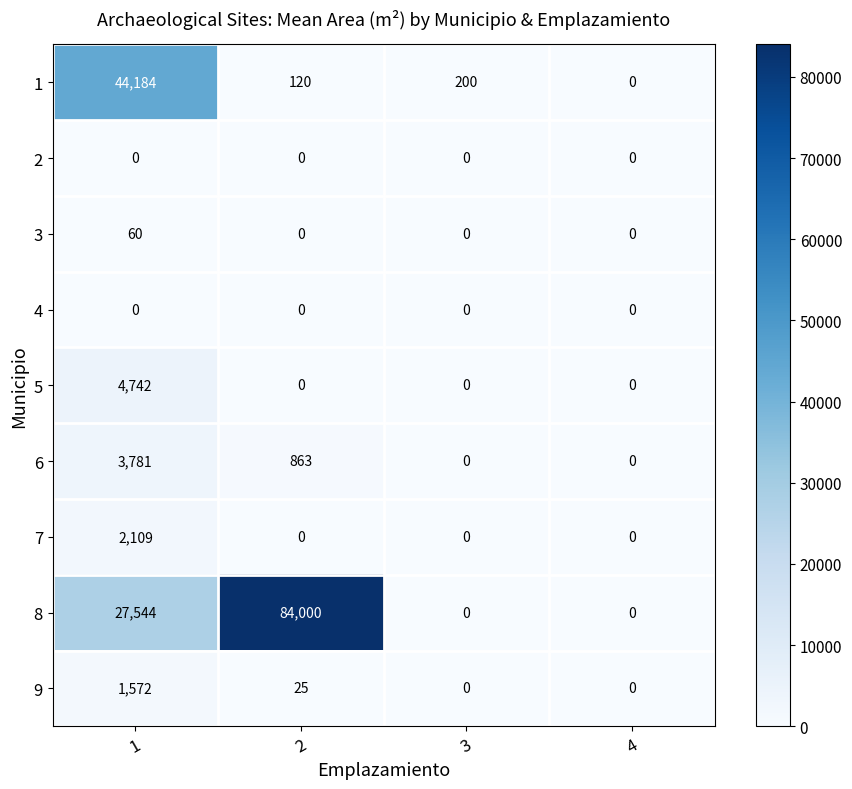

Which series has the largest total across all categories?

8